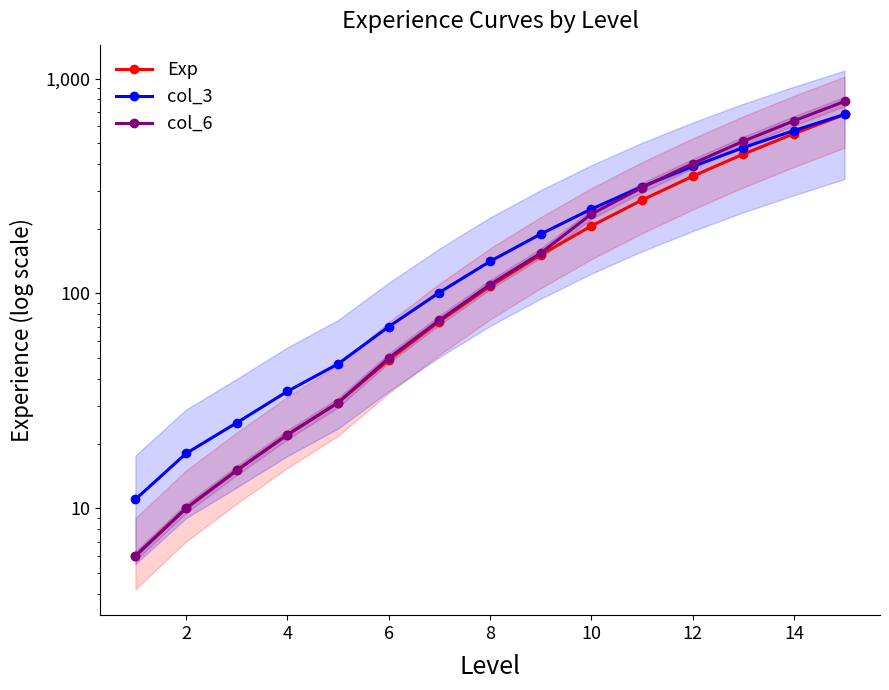

The value of Exp at 2 is 3. True or false?

False